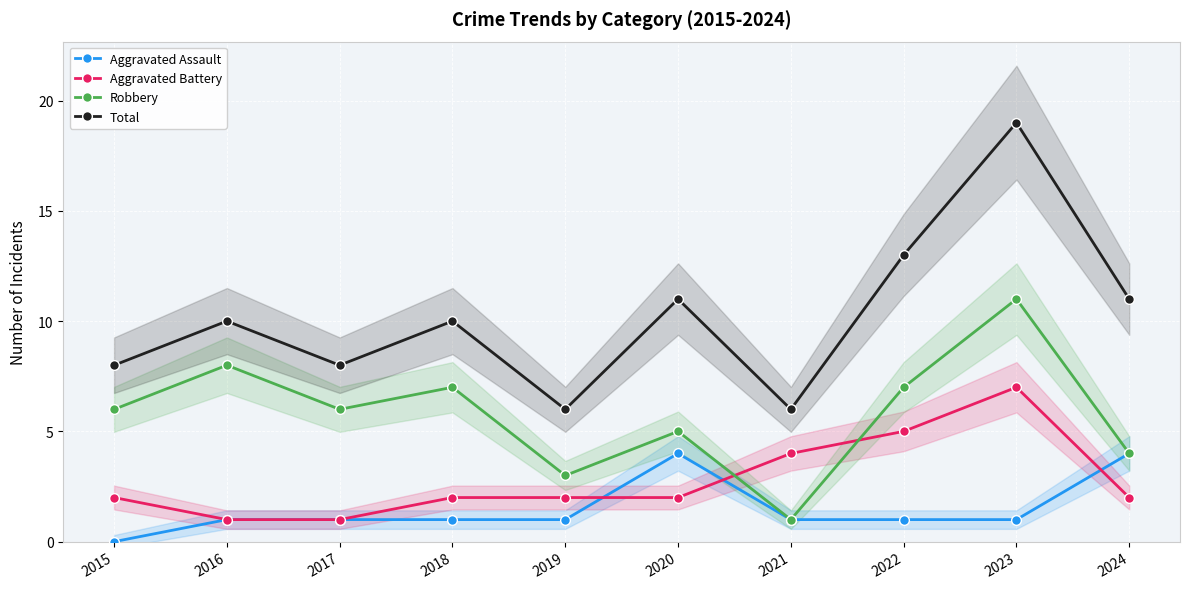

What is the average value of the Robbery series?

6